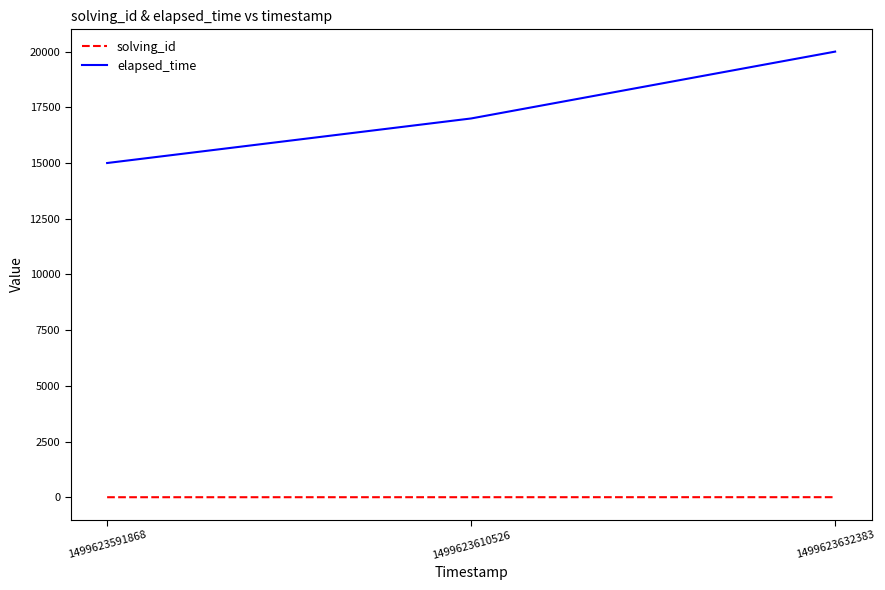

Count the number of data series in this chart.

2